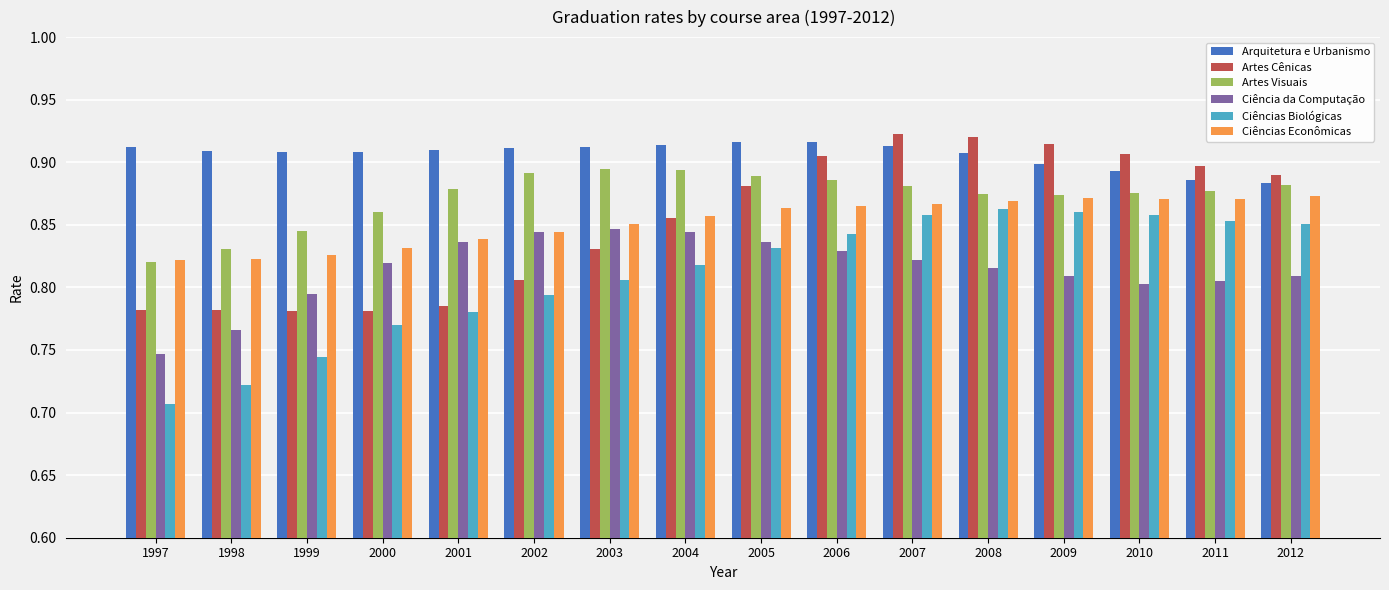

Between 2000 and 2010, which series saw the biggest shift?

Artes Cênicas